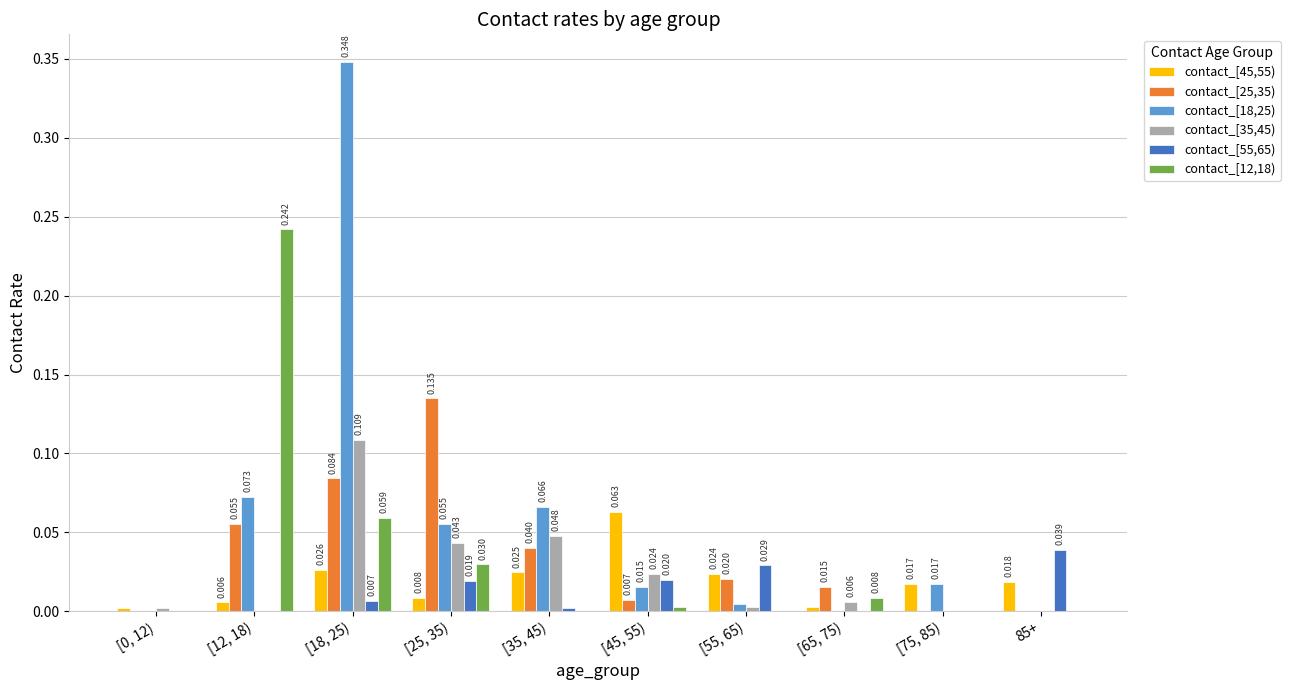

Is the value of contact_[18,25) at [0, 12) greater than the value of contact_[55,65) at 85+?

No